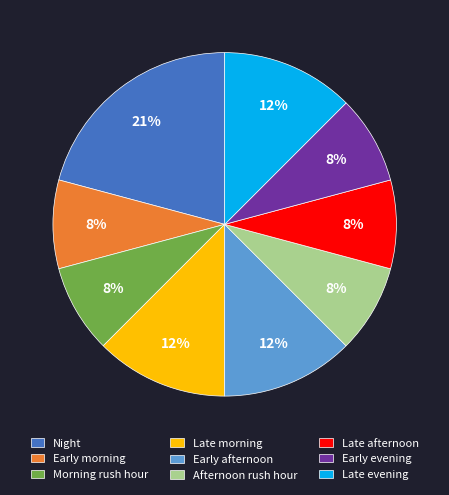

How many segments does this pie chart have?

9